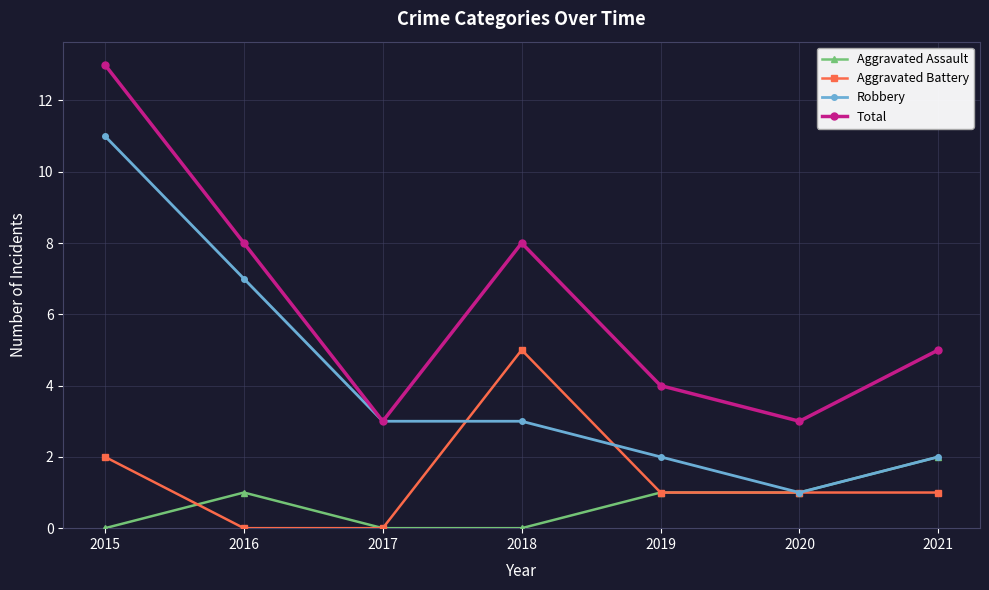

What is the value of the Robbery point at the 2nd from the left?

7